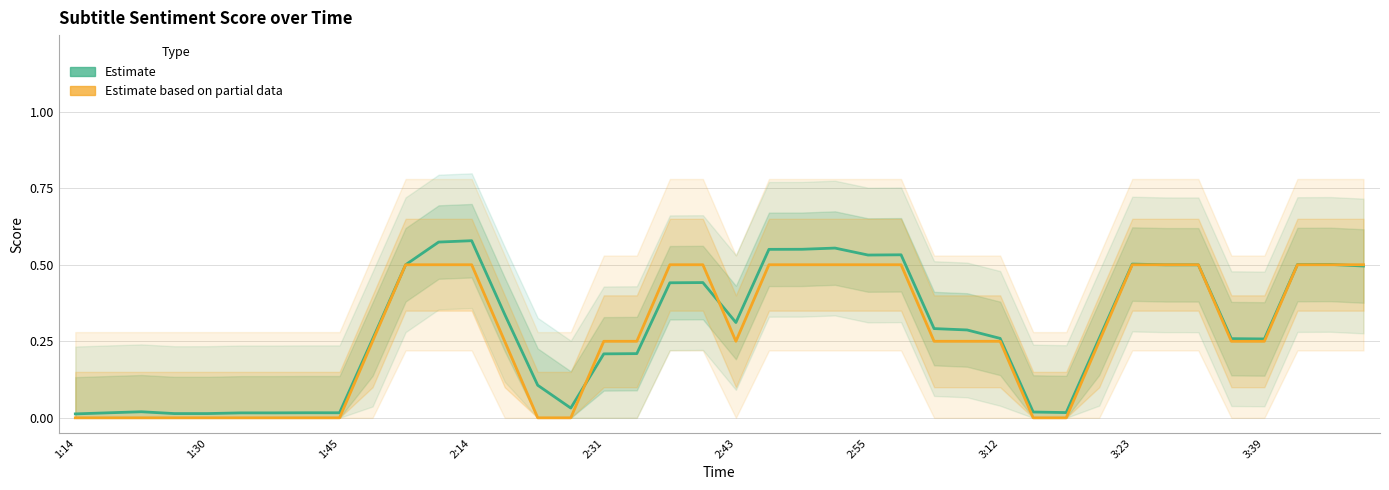

How many lines are shown in the chart?

2